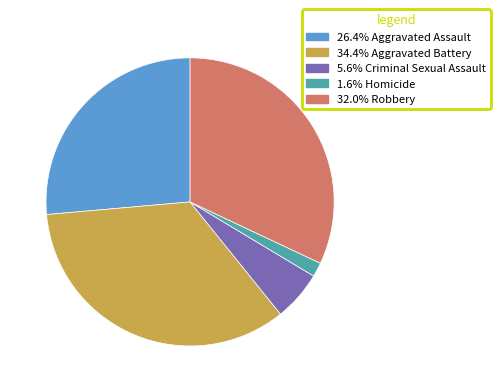

Is there a majority slice in this chart?

No